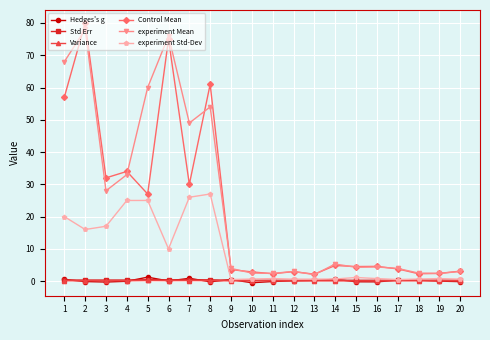

True or false: Control Mean and Std Err intersect in this chart.

False